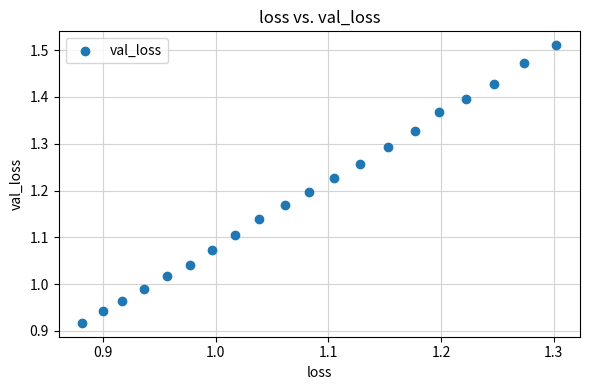

What is the range of Y values (max minus min)?

0.6